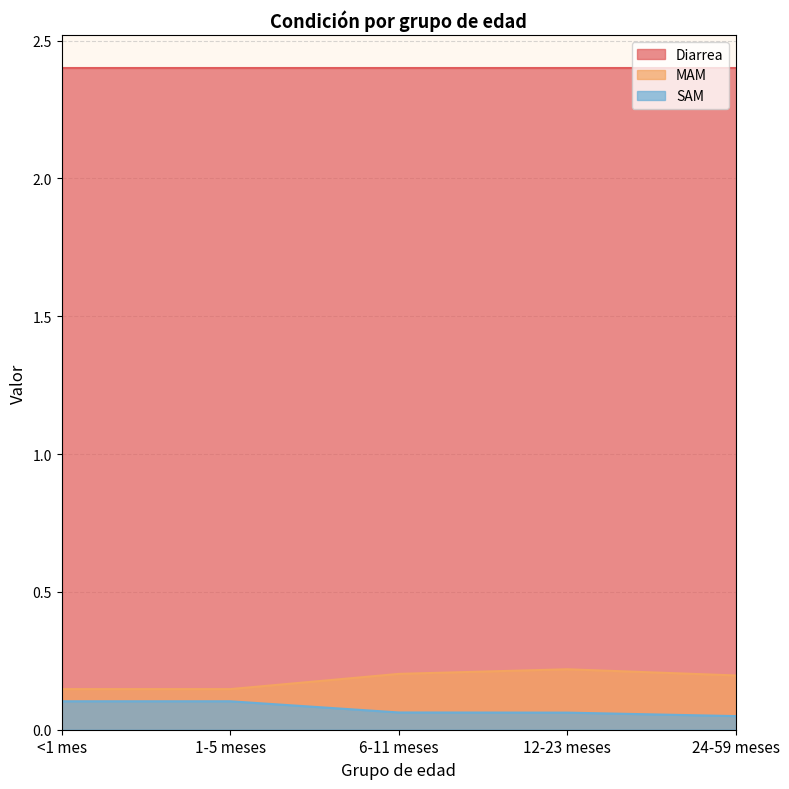

True or false: SAM and MAM cross at least once.

False